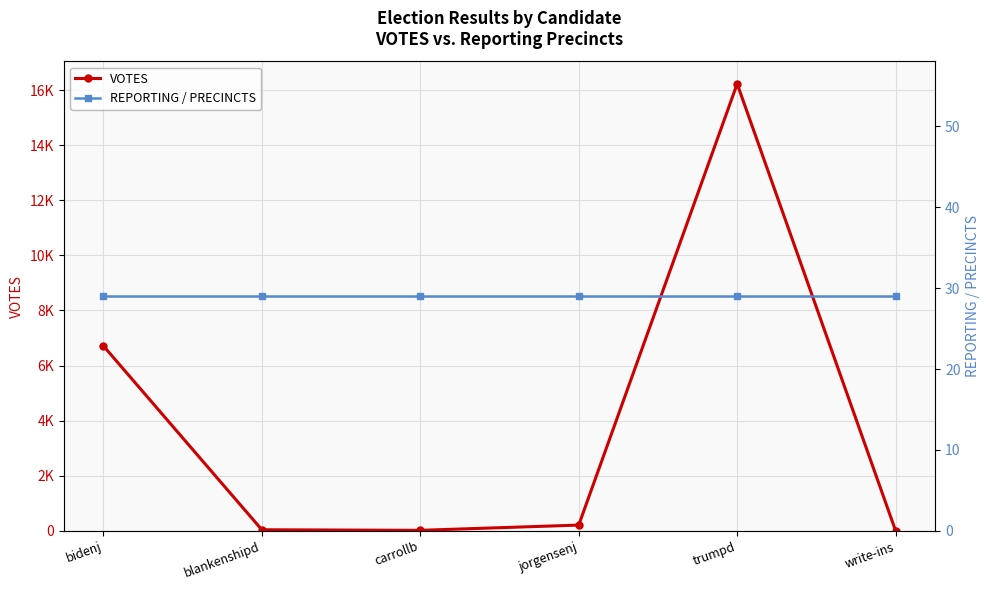

Reading left to right, transcribe all the data shown in this chart.

VOTES: 6715	40	20	210	16226	4
REPORTING / PRECINCTS: 29	29	29	29	29	29